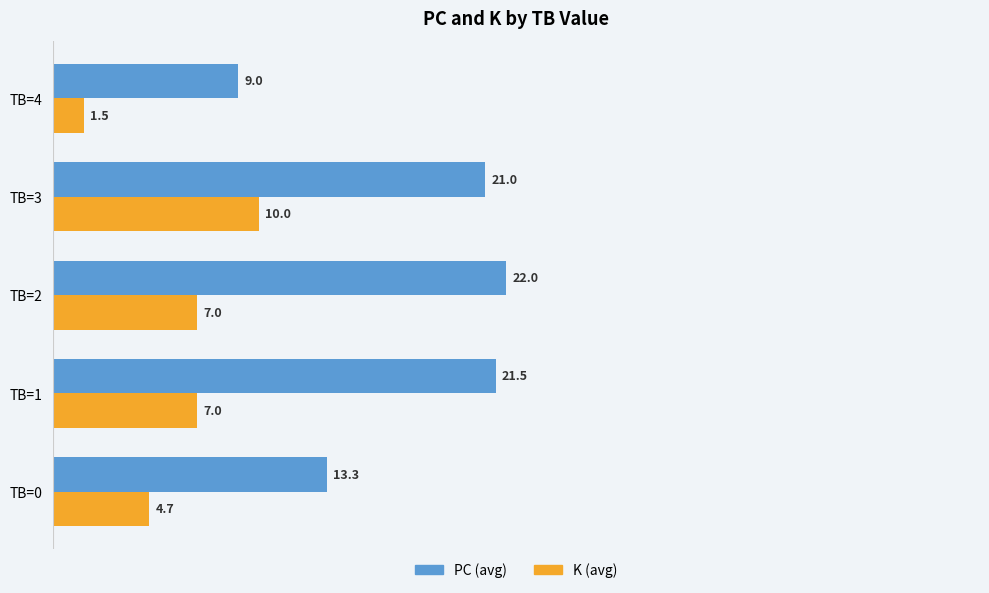

What is the total value across all series at TB=2?

29.0